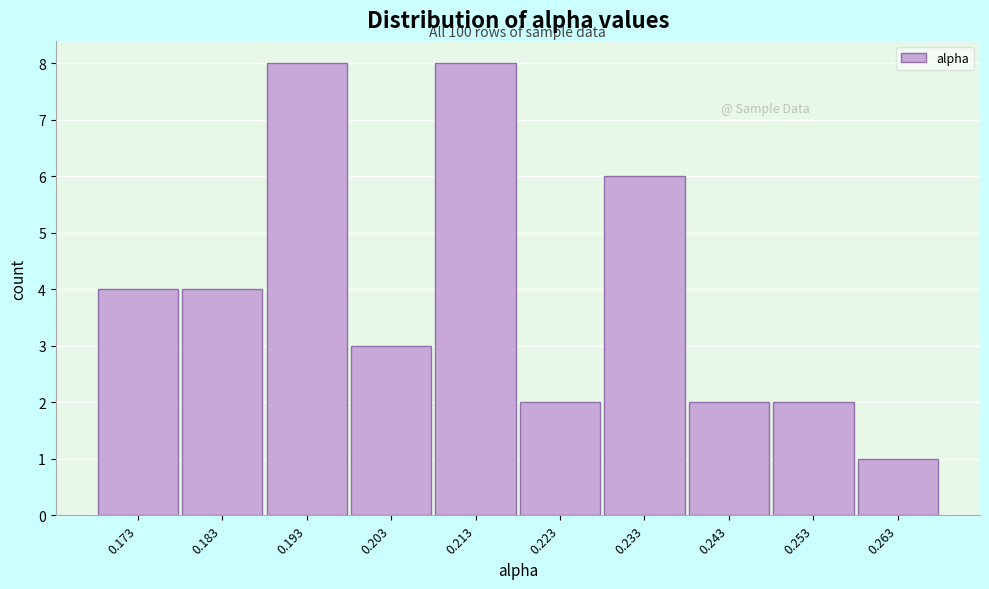

Reading left to right, extract all data points from this chart.

4	4	8	3	8	2	6	2	2	1